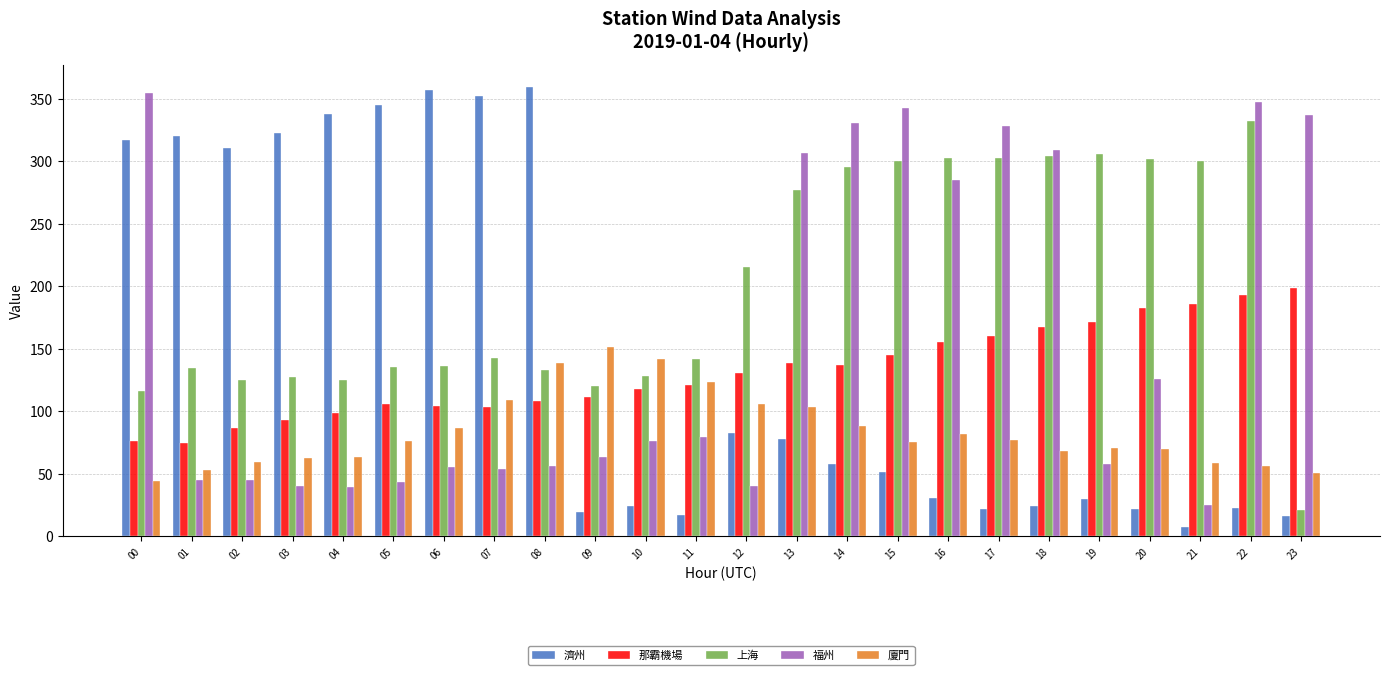

List the series in order of their peak value, lowest first.

廈門, 那霸機場, 上海, 福州, 濟州